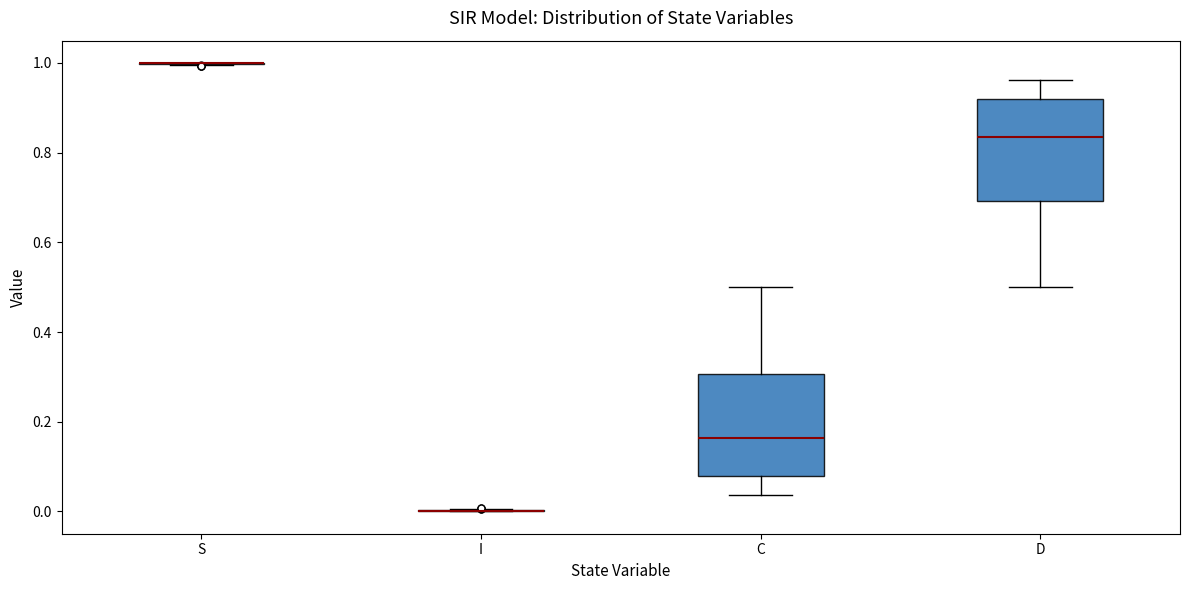

Reading left to right, read every box against the y-axis: the position of its median line, the range the box covers, and the ends of its whiskers. The values are not printed on the chart, so give them approximately, as read against the axis.

S: box collapsed to a line at 1.00, whiskers 1.00 to 1.00
I: box collapsed to a line at 0.00, whiskers 0.00 to 0.00
C: median 0.16, box 0.08 to 0.30, whiskers 0.04 to 0.50
D: median 0.84, box 0.70 to 0.92, whiskers 0.50 to 0.96